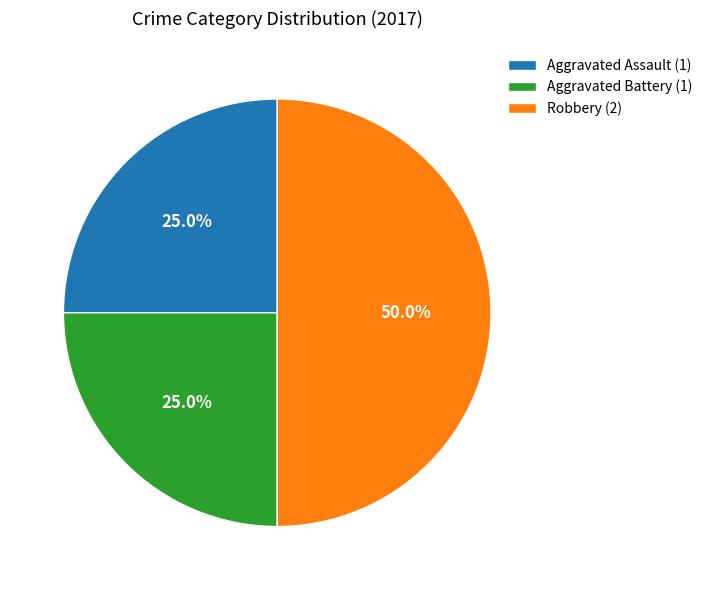

Count the number of slices in the pie.

3